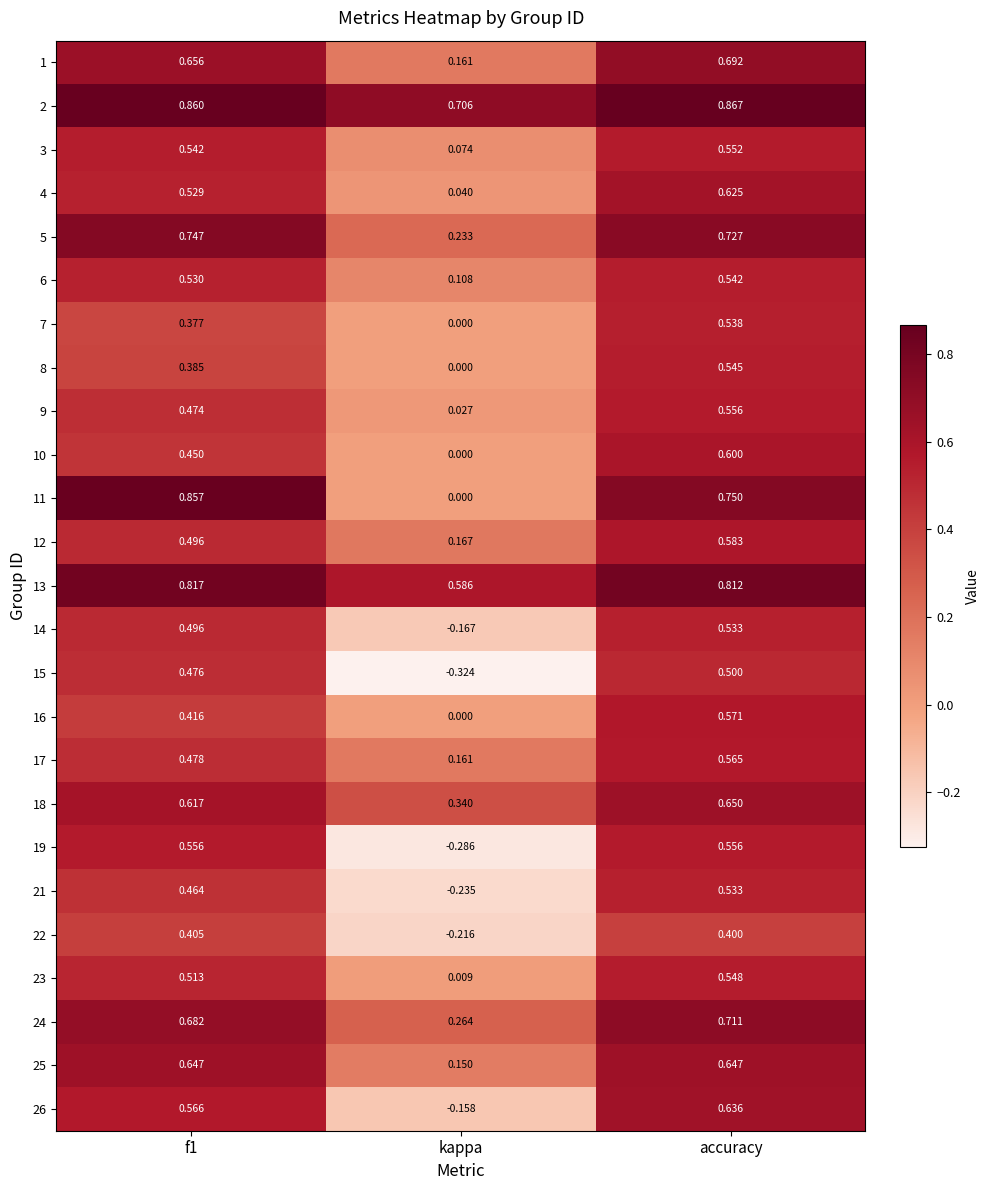

Where is 8 nearest to the value 0?

kappa